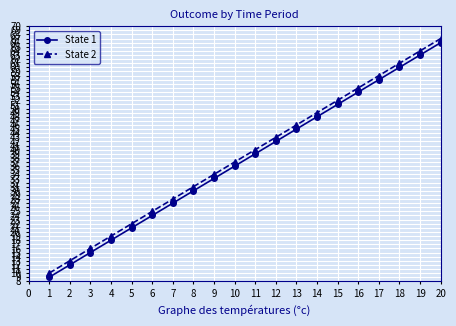

What is the value of the State 1 point at the 14th from the left?

48